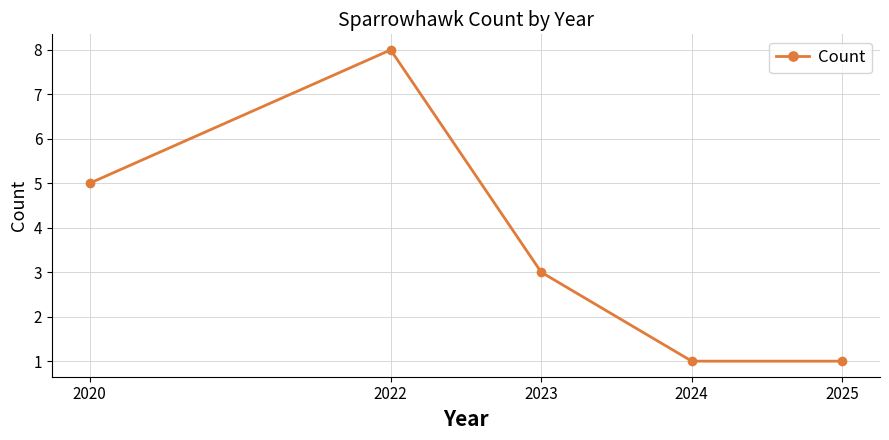

Is it true that the value at 2020 is 5?

True